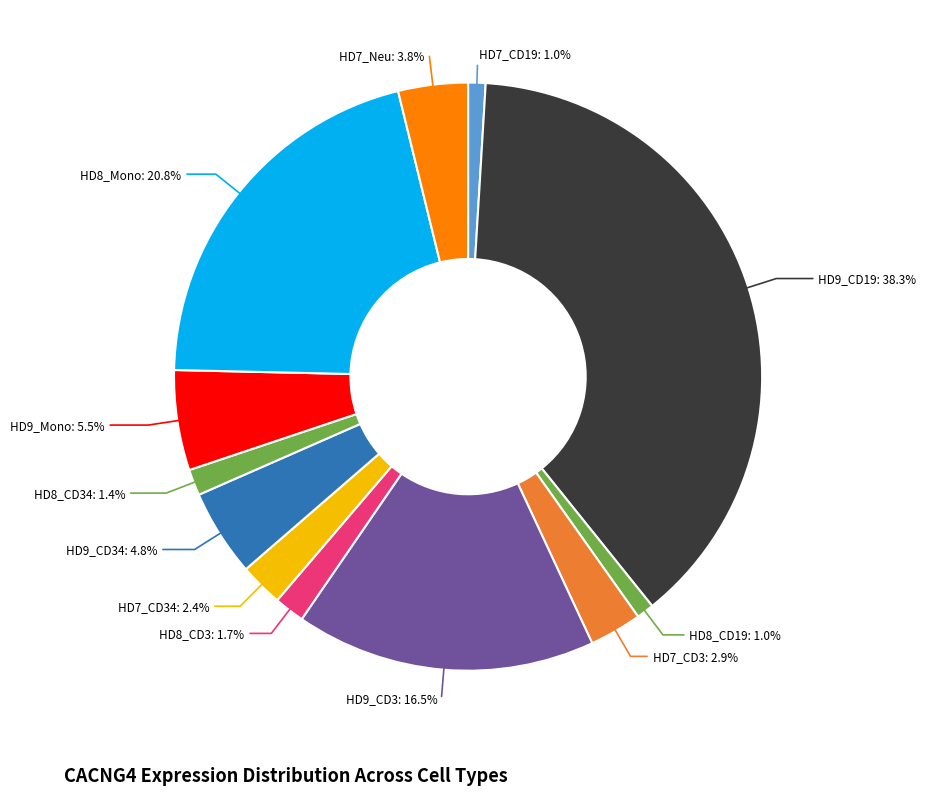

How many slices are in this pie chart?

12